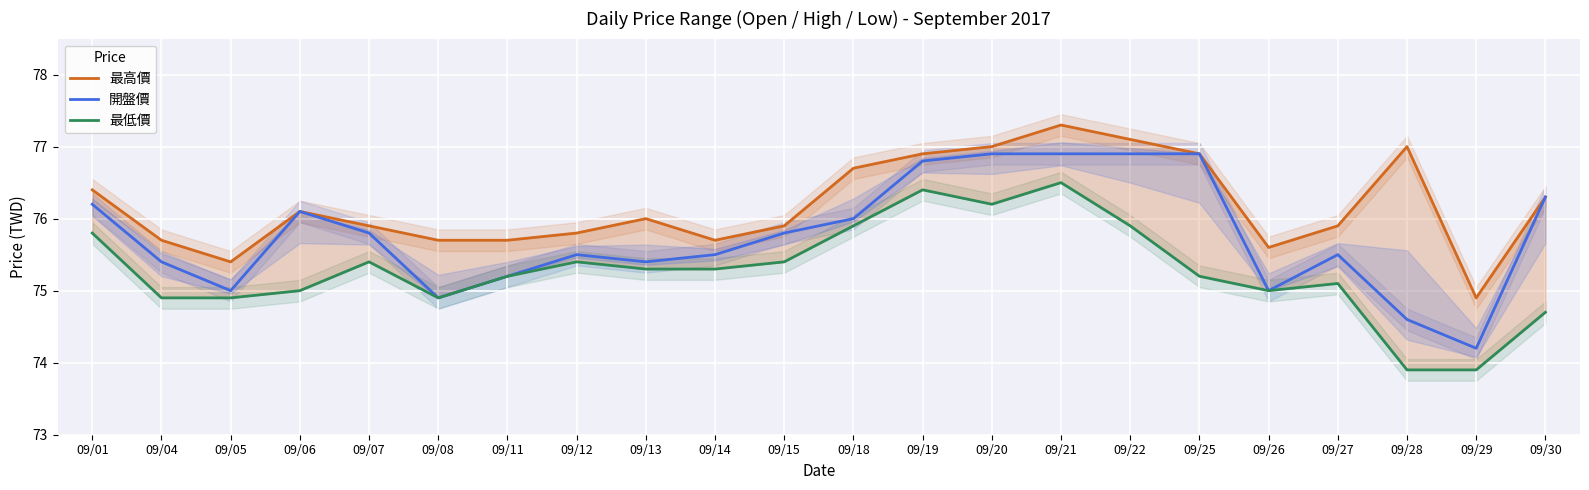

True or false: 最高價 and 開盤價 cross at least once.

False